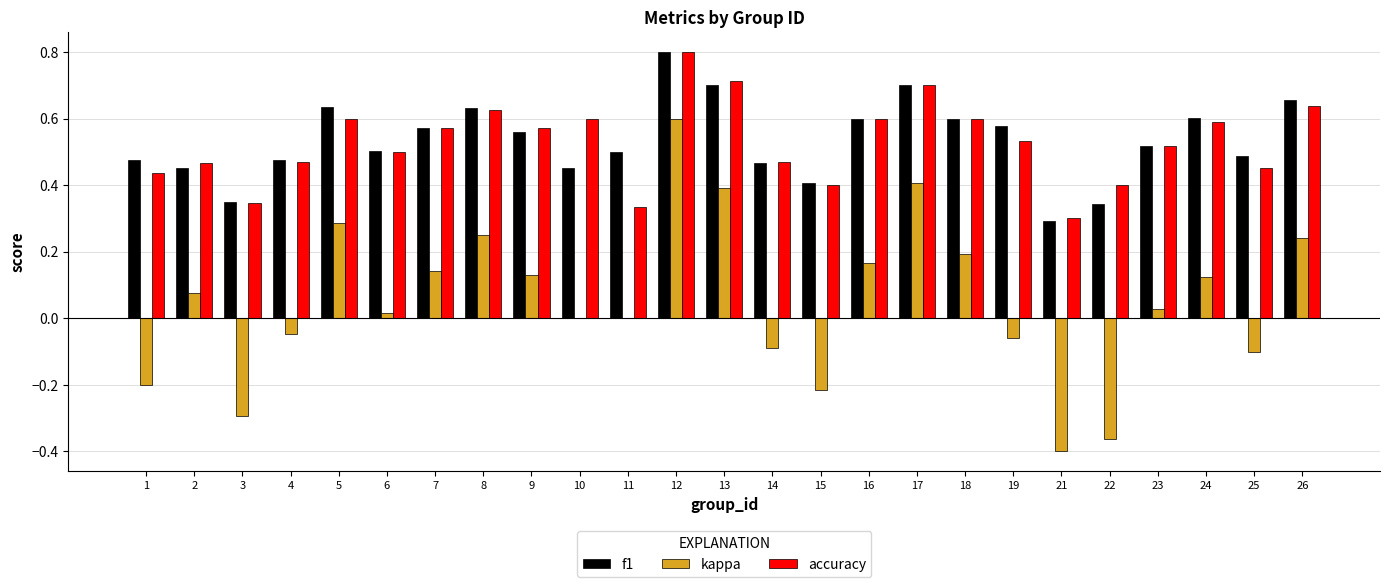

At which category is the sum across all series the highest?

12